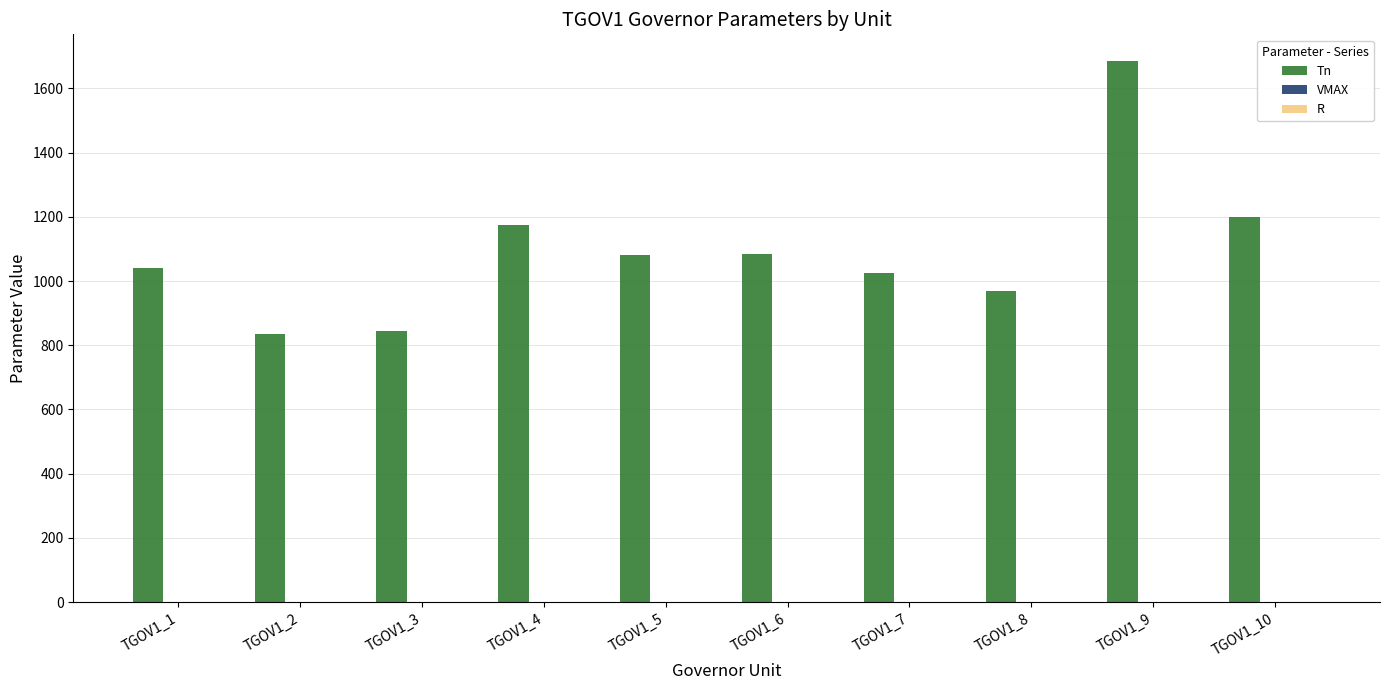

How many categories are shown in the chart?

10